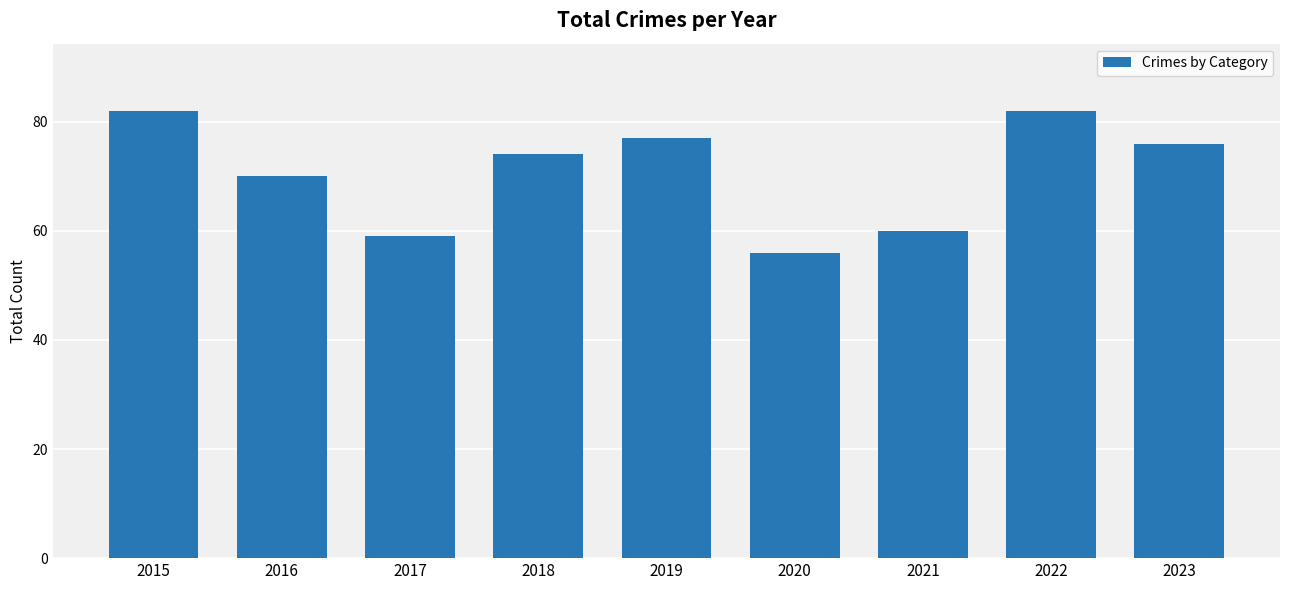

What is the difference between the maximum and minimum values?

26